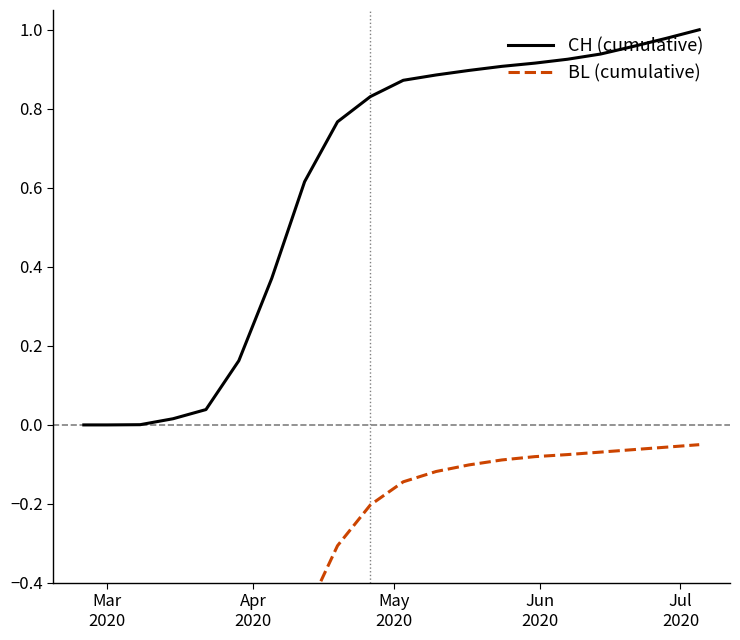

List the series in order of their peak value, lowest first.

BL (cumulative), CH (cumulative)